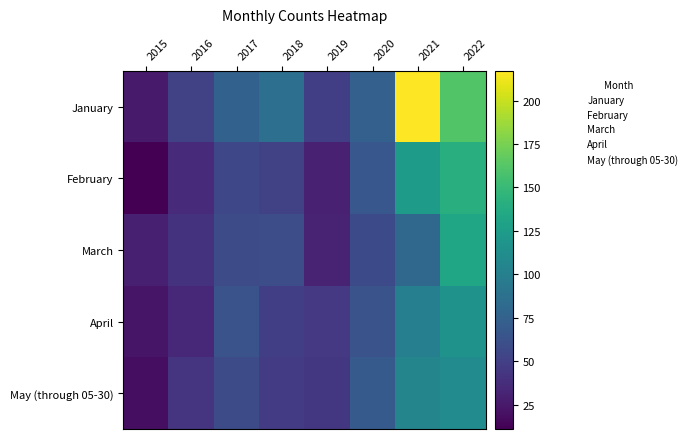

At which category is the sum across all series the highest?

2022